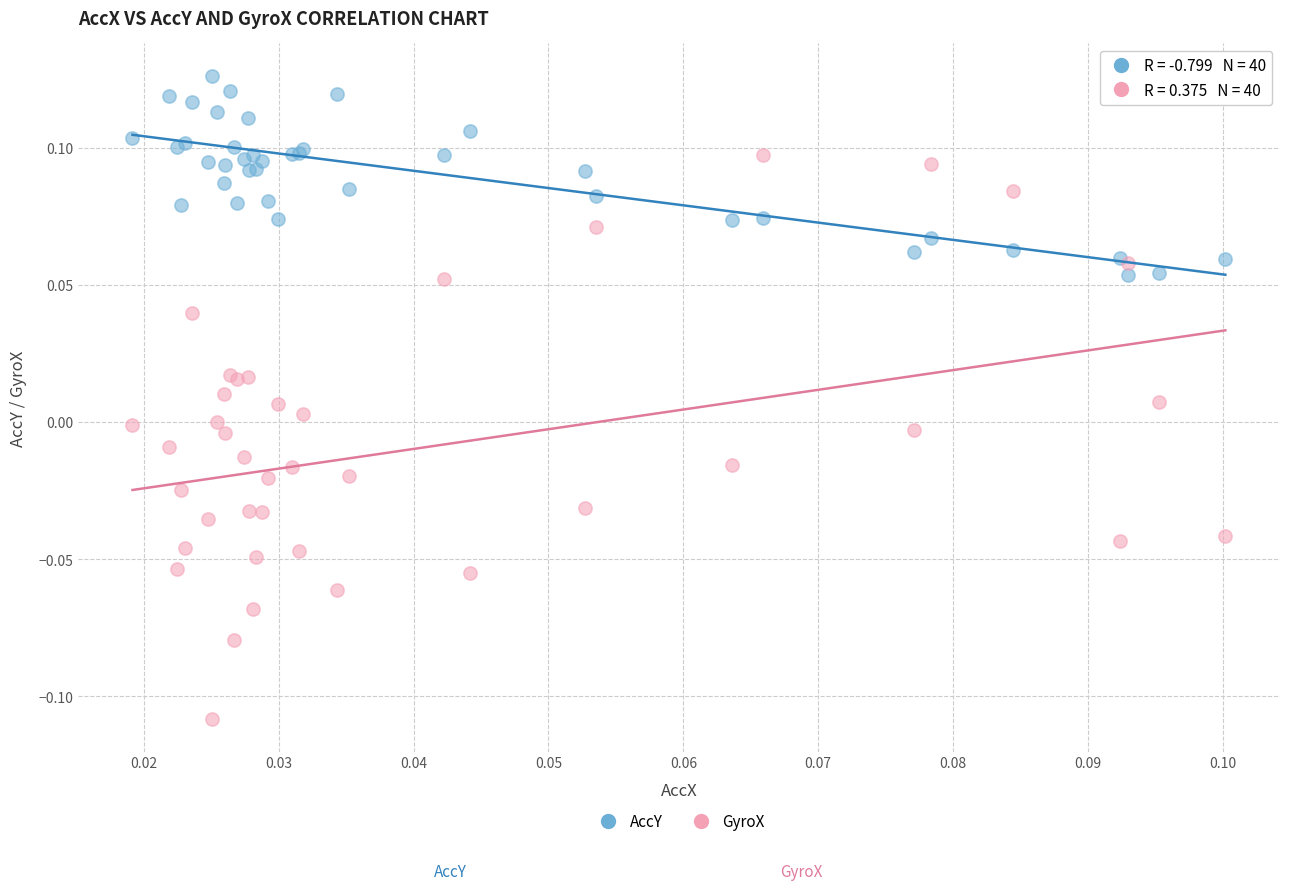

Which series reaches the maximum Y coordinate?

AccY